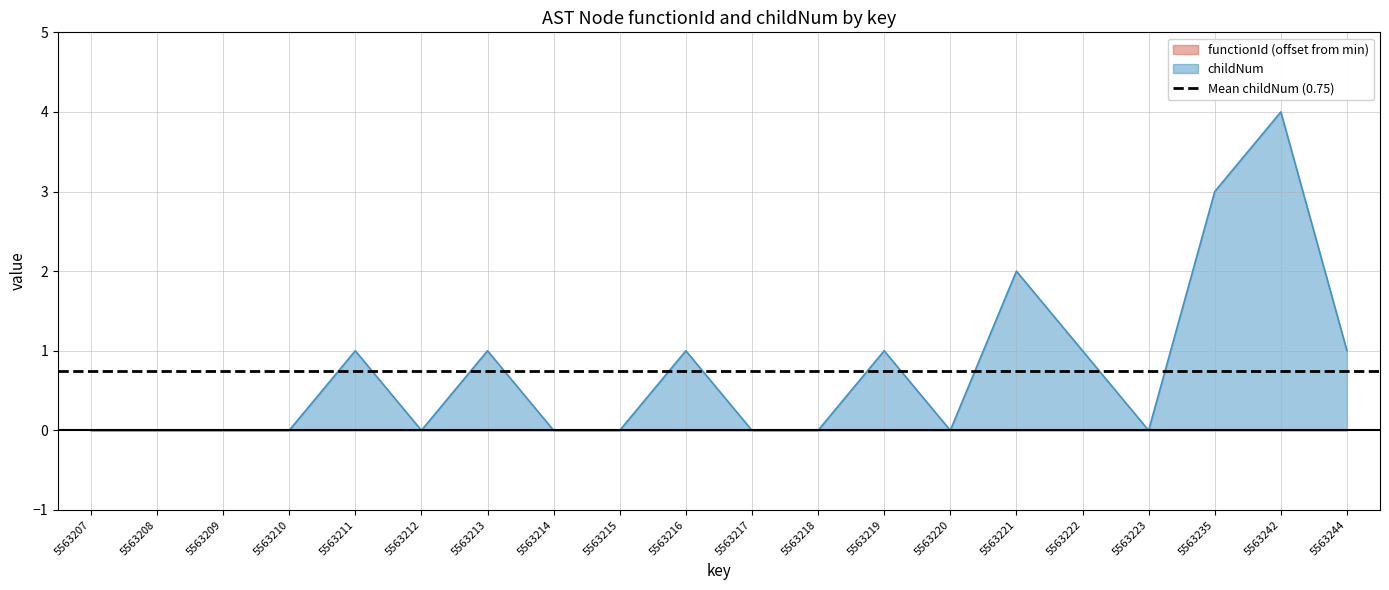

List the labels in order of value, largest first.

5563242, 5563235, 5563221, 5563211, 5563213, 5563216, 5563219, 5563222, 5563244, 5563207, 5563208, 5563209, 5563210, 5563212, 5563214, 5563215, 5563217, 5563218, 5563220, 5563223